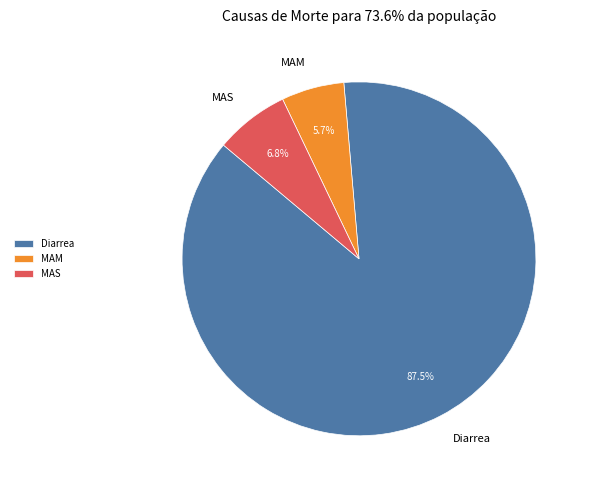

What is the total percentage of MAS and Diarrea?

94.3%